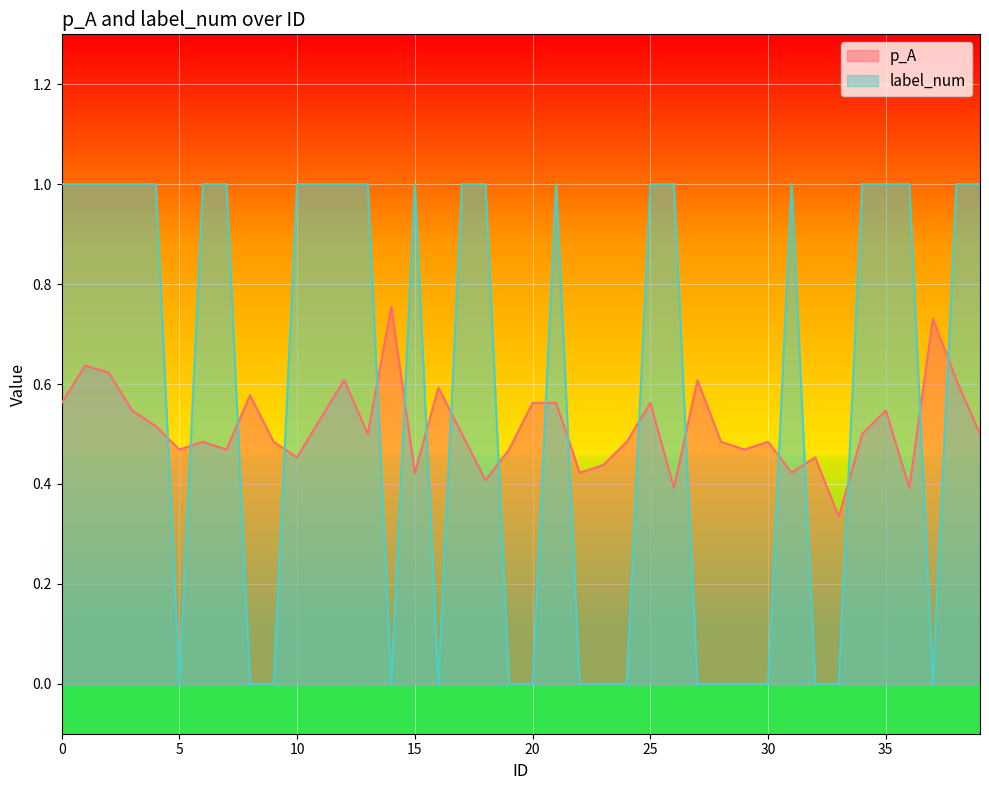

How many lines are shown in the chart?

2